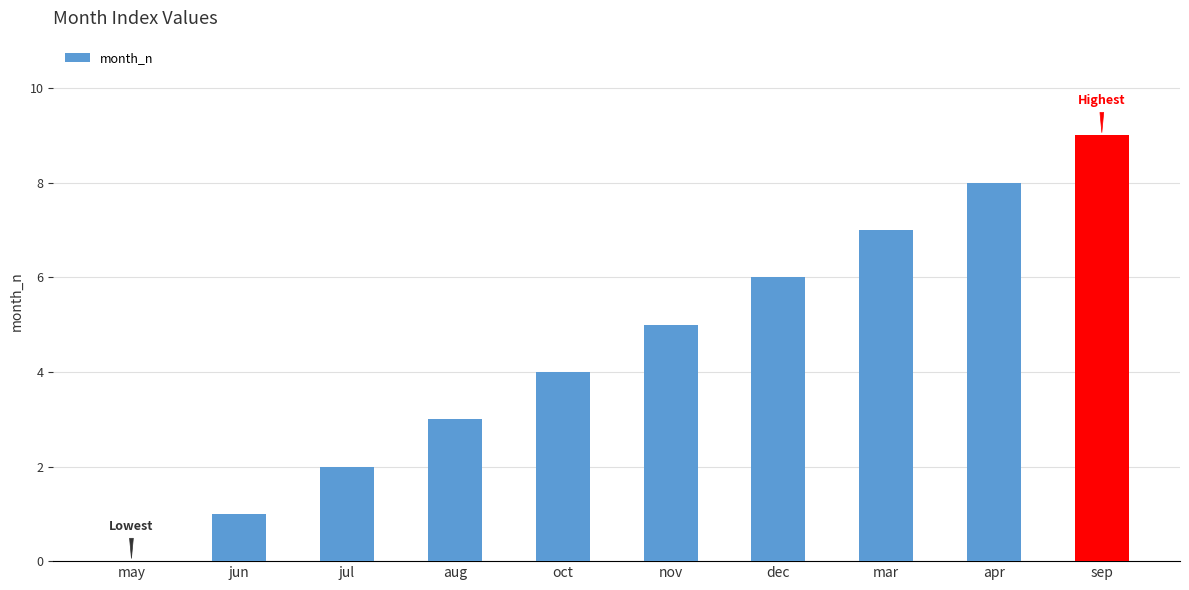

What is the sum of the values at mar and jun?

8